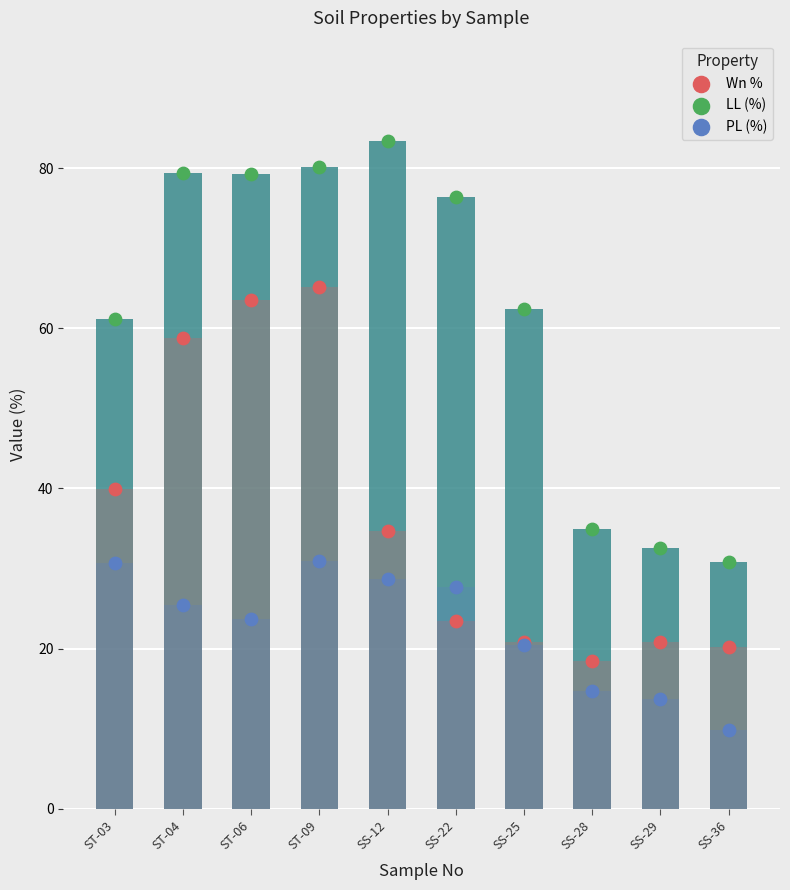

At how many categories does at least one series exceed 28?

10